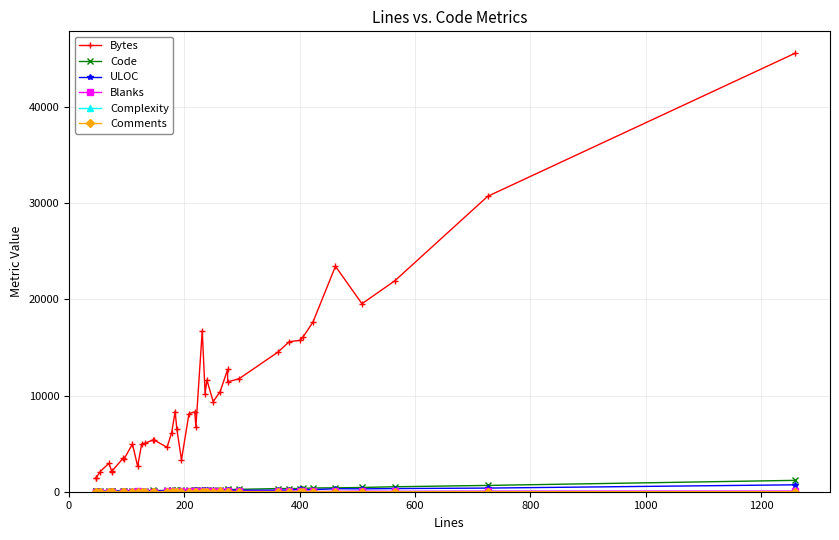

True or false: Code and Blanks intersect in this chart.

False